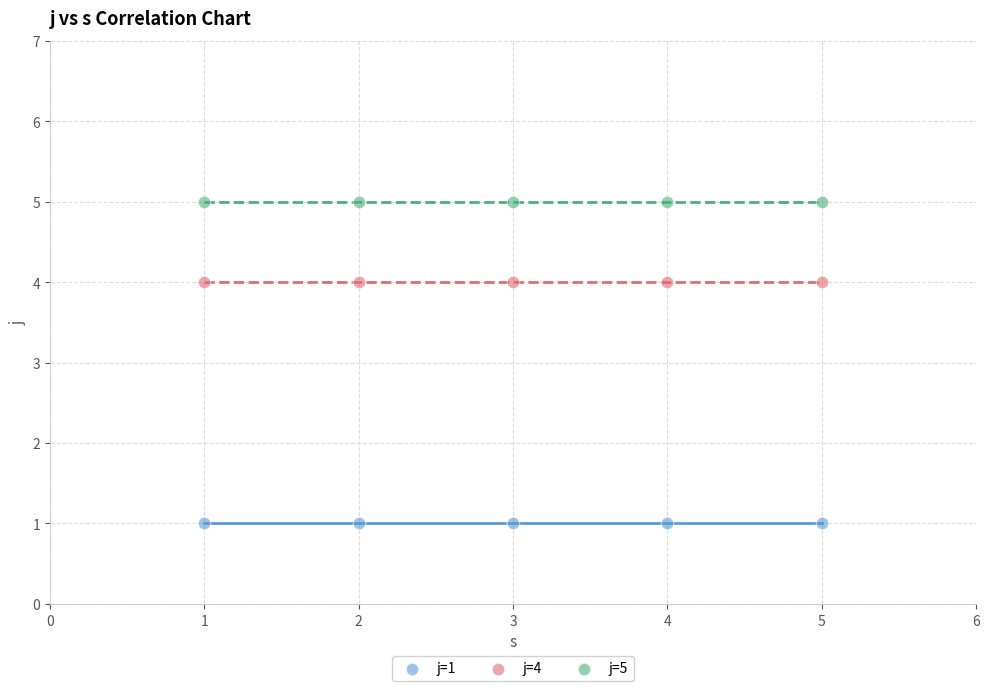

Which series reaches the minimum Y coordinate?

j=1